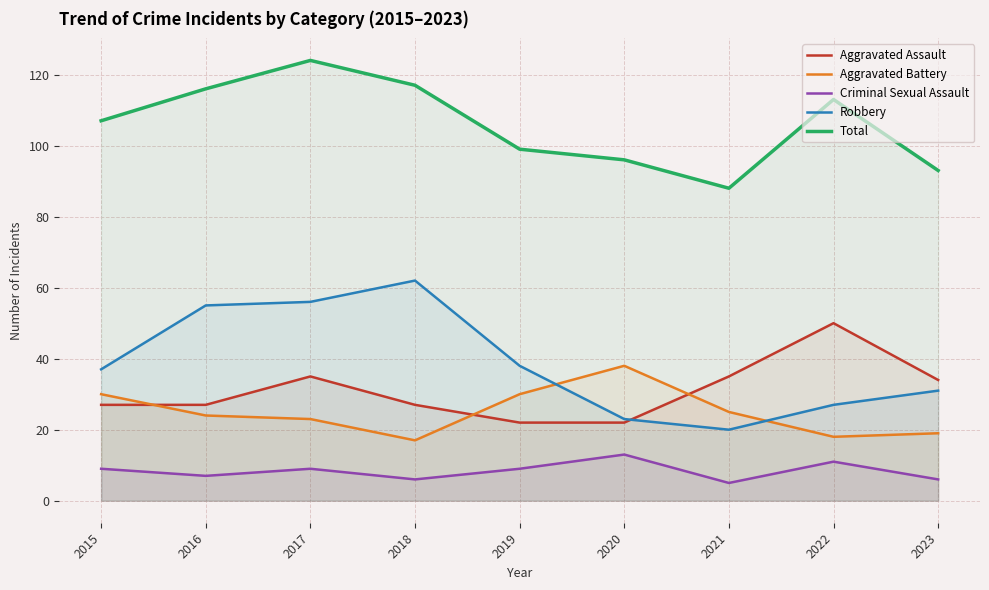

True or false: Total and Aggravated Assault cross at least once.

False